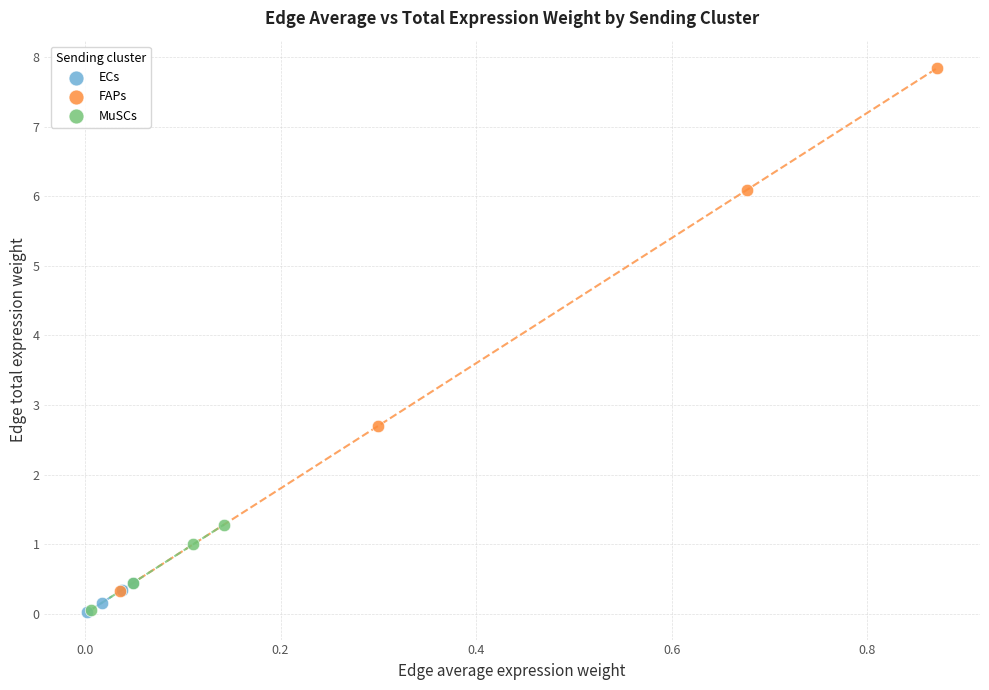

What are all the series names shown in the legend?

ECs, FAPs, MuSCs